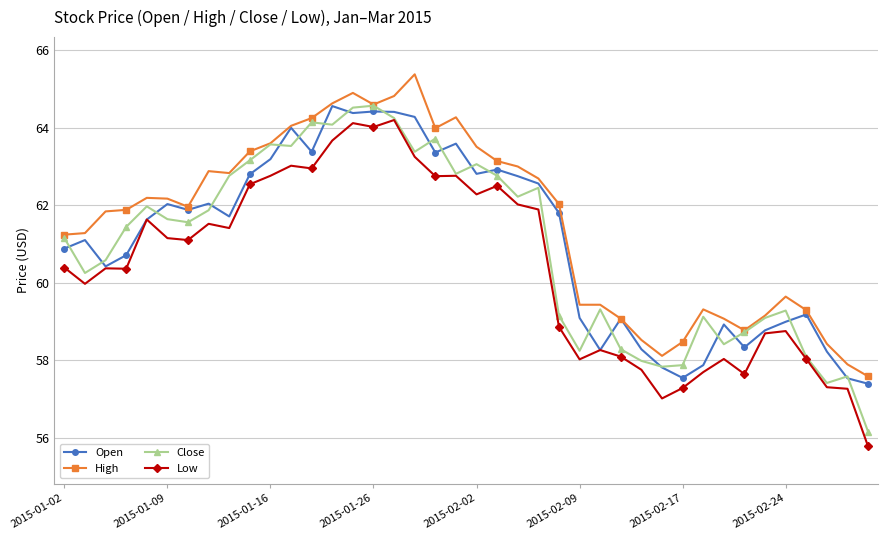

True or false: Low and High intersect in this chart.

False